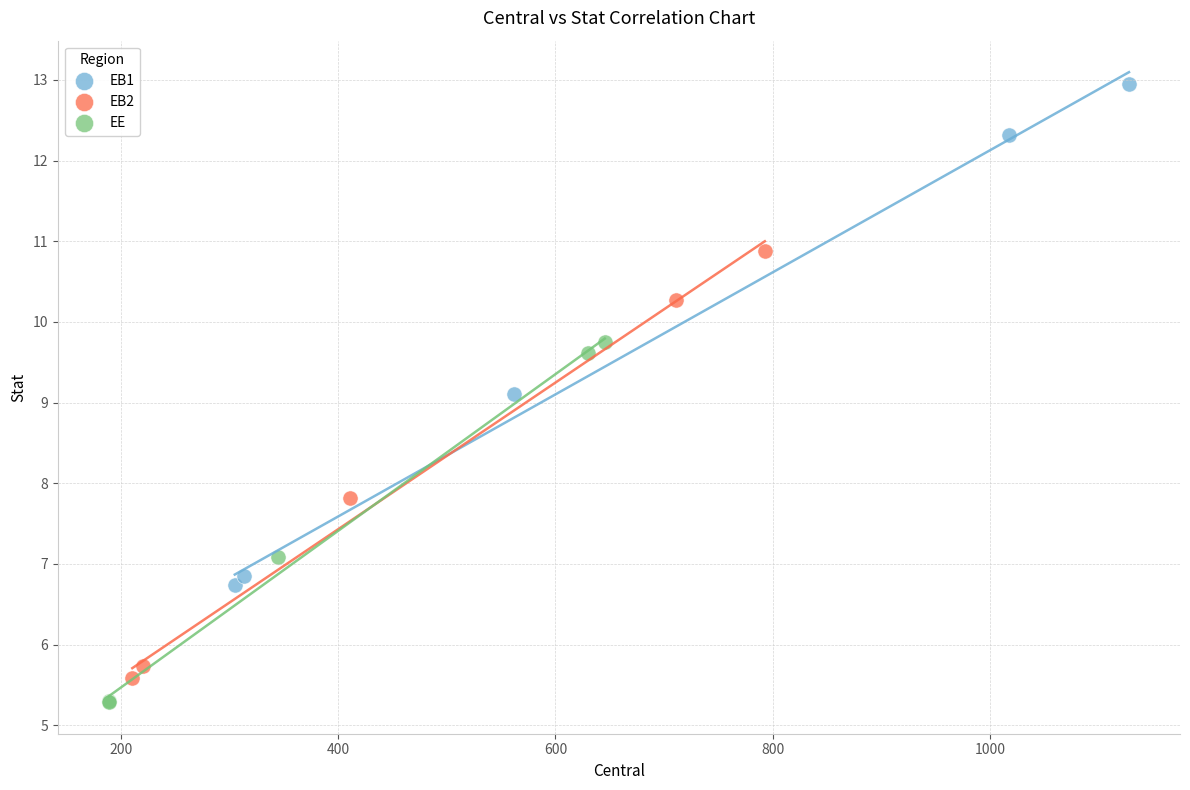

Which series contains the highest Y value?

EB1